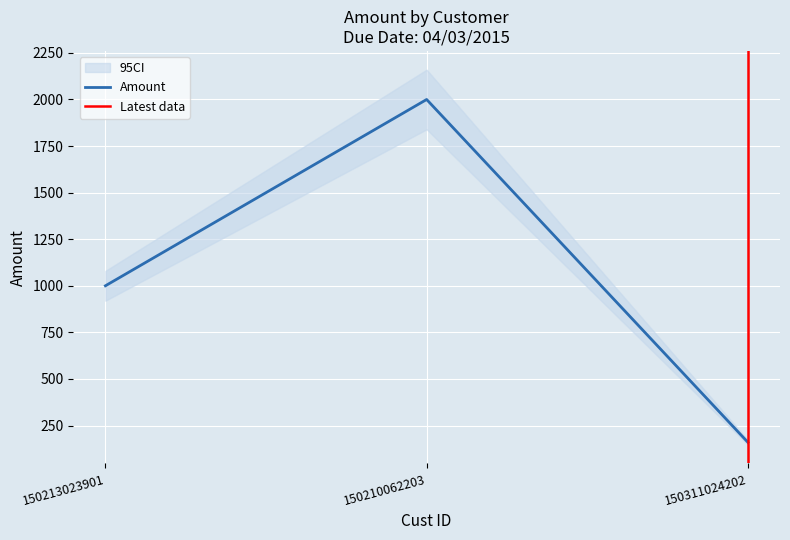

Reading left to right, list all the values displayed in this chart.

1000.0	2000.0	159.9